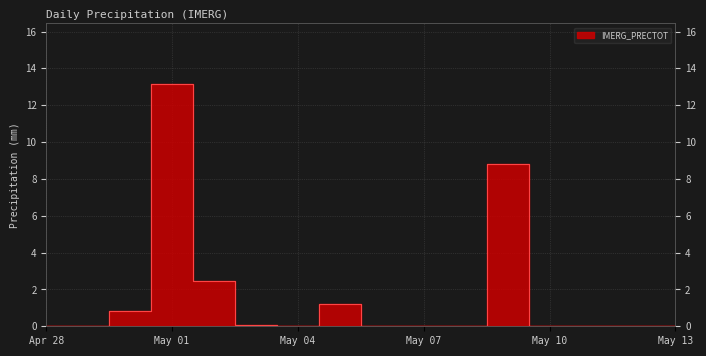

How many lines are shown in the chart?

1